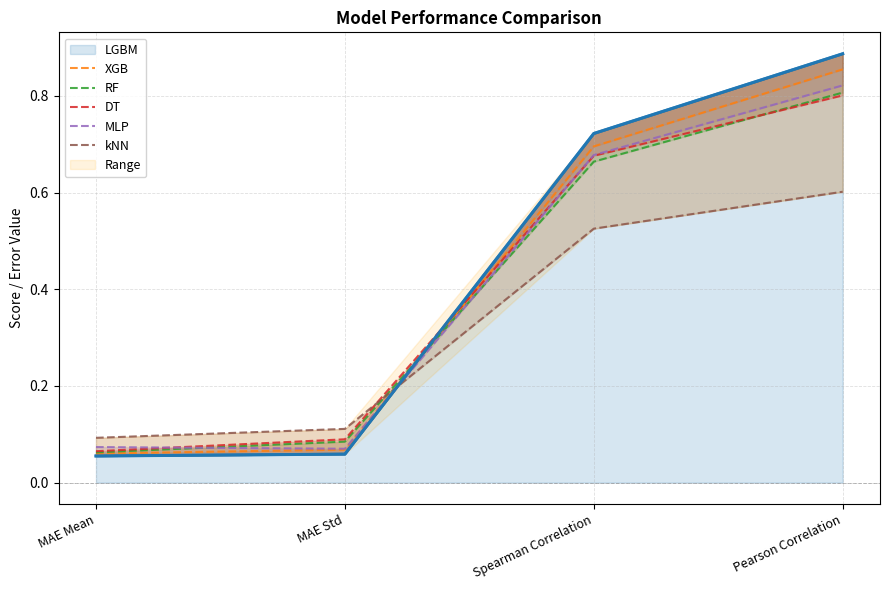

Is the value of XGB at Spearman Correlation greater than the value of MLP at MAE Std?

Yes